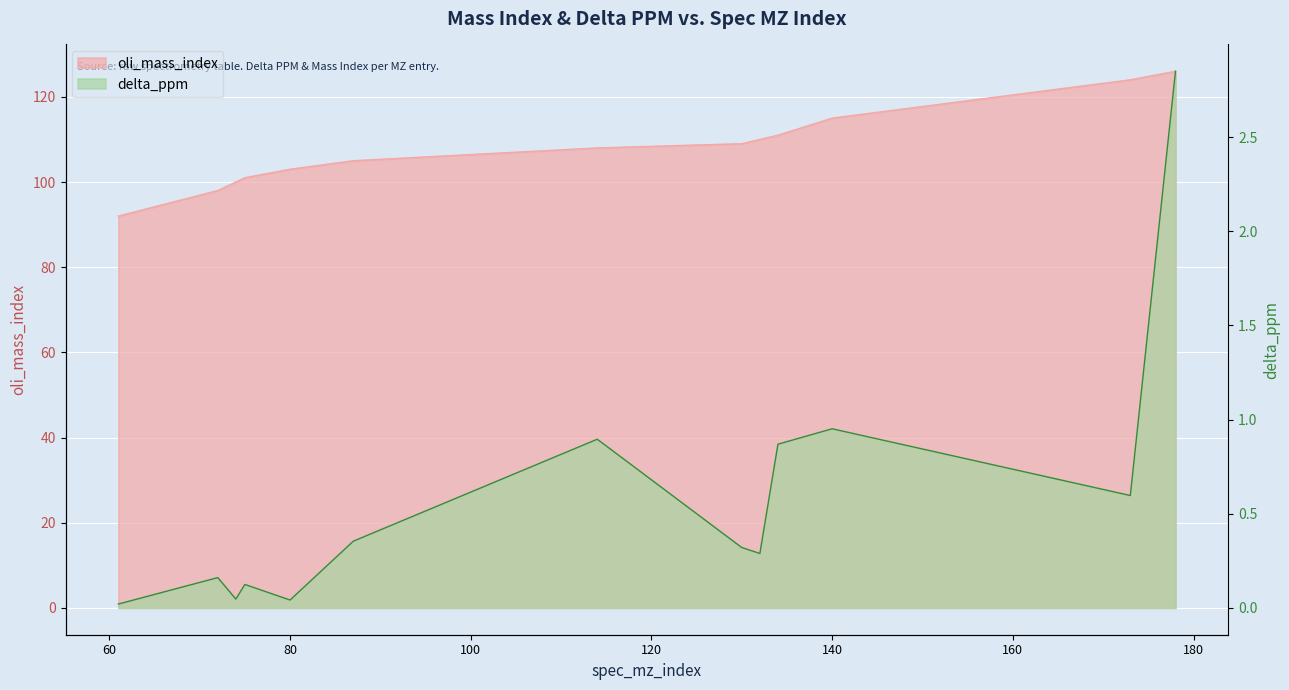

The value of oli_mass_index at 178 is 126.0. True or false?

True